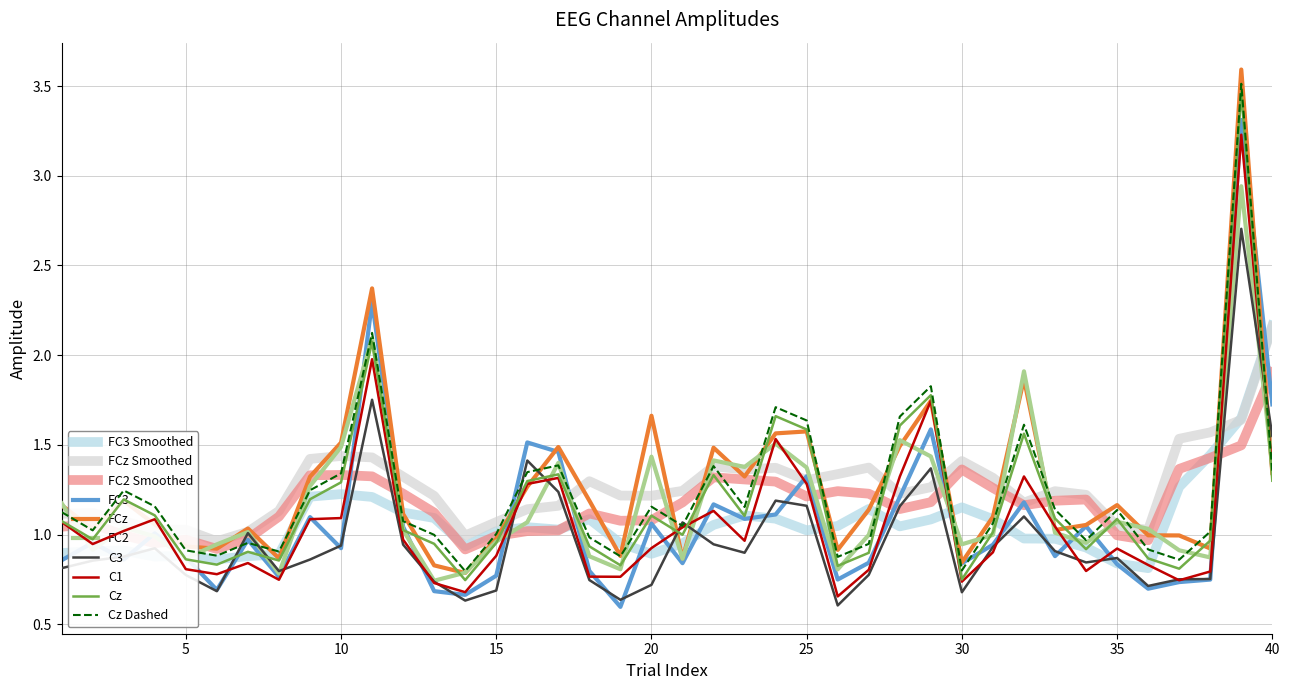

What is the maximum value shown in the chart?

3.6